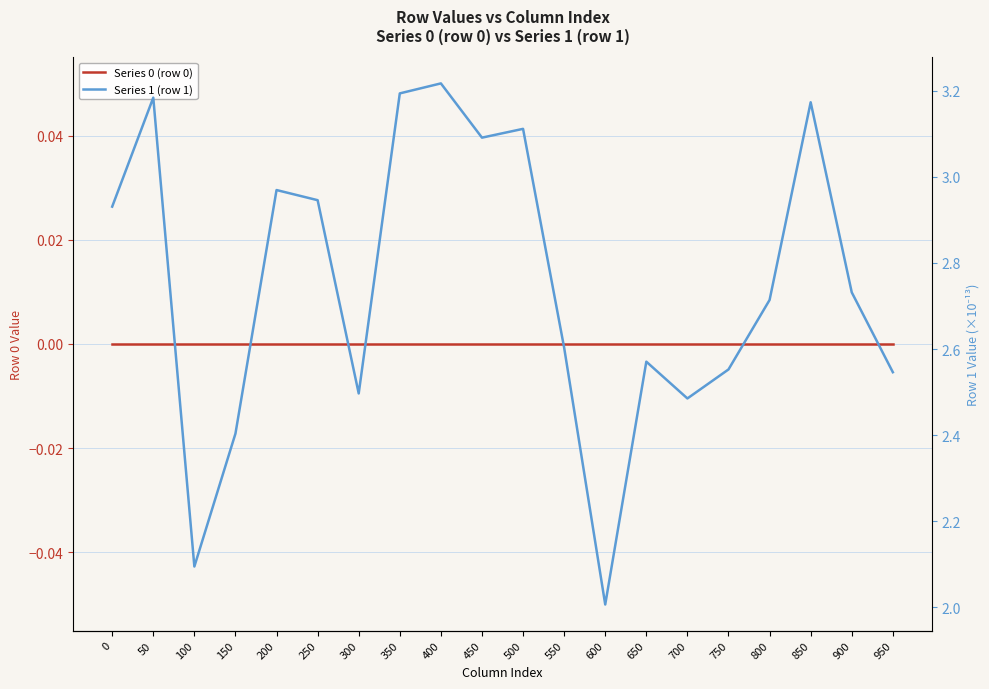

True or false: Series 0 (row 0) and Series 1 (row 1) cross at least once.

False